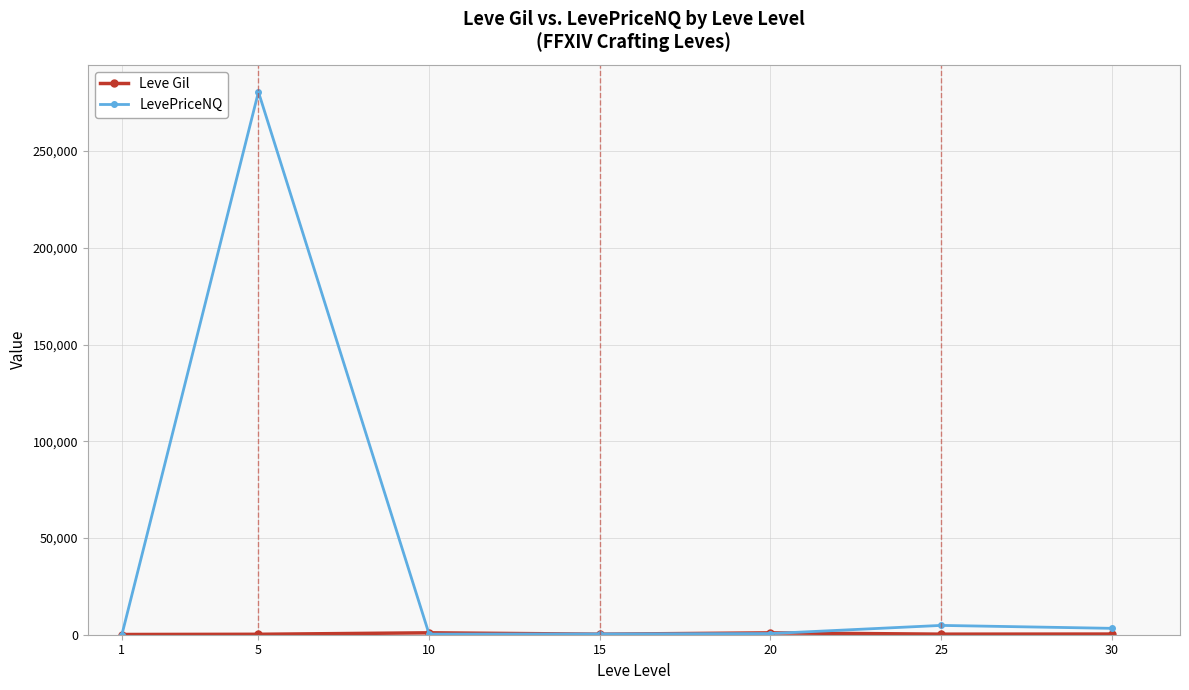

The value of LevePriceNQ at 10 is 303.4. True or false?

True